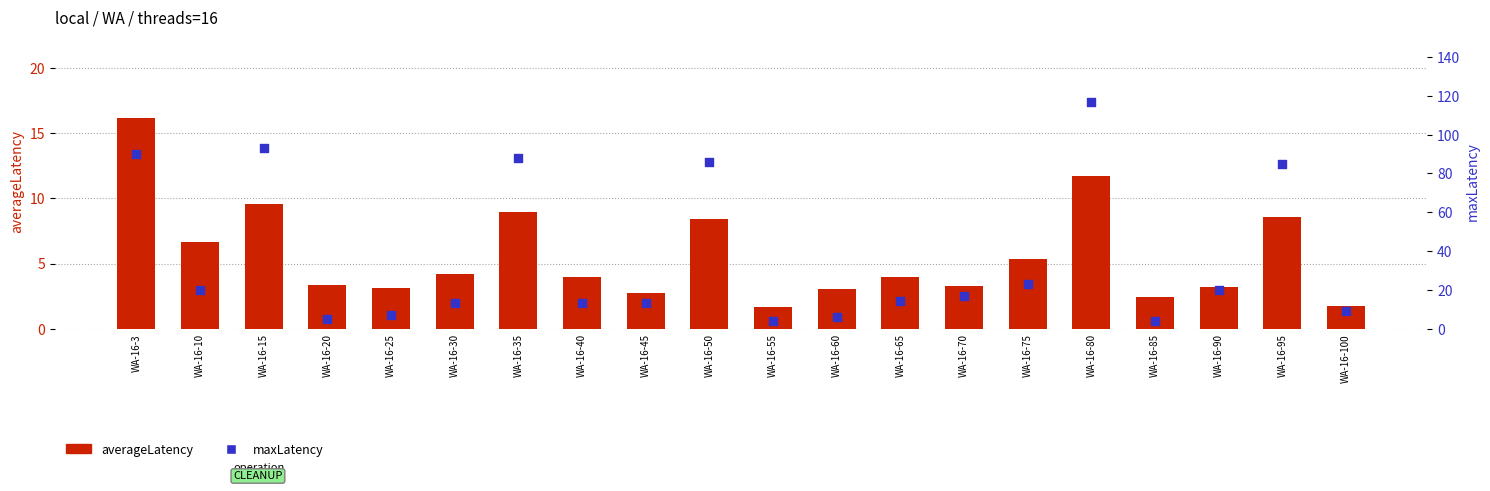

Which series has the largest total across all categories?

maxLatency